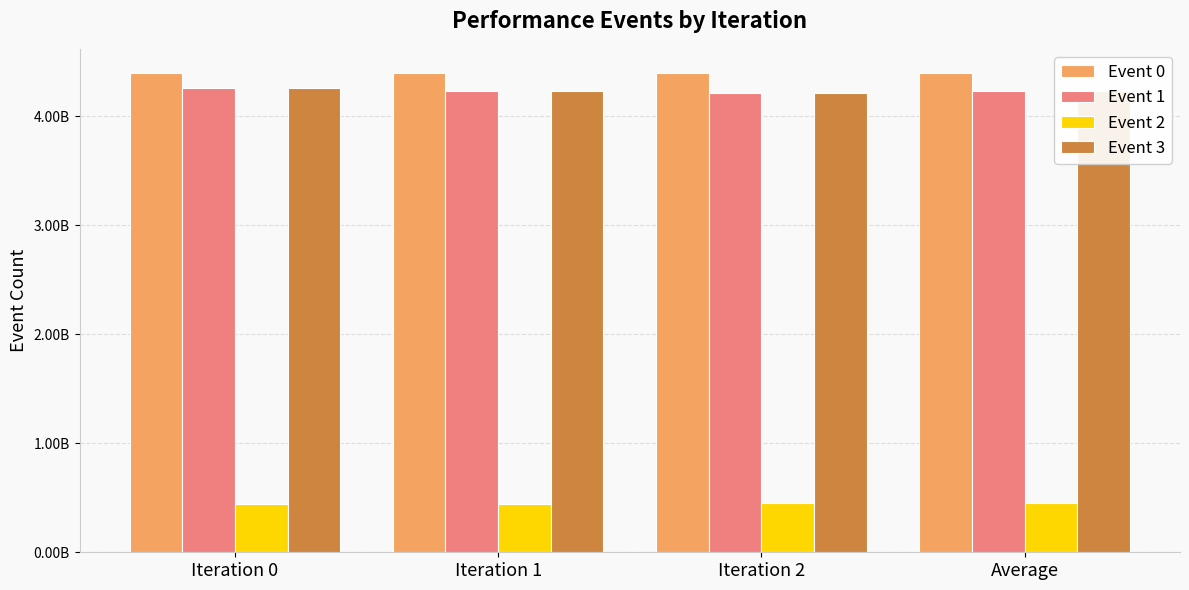

Does the chart contain stacked bars?

No